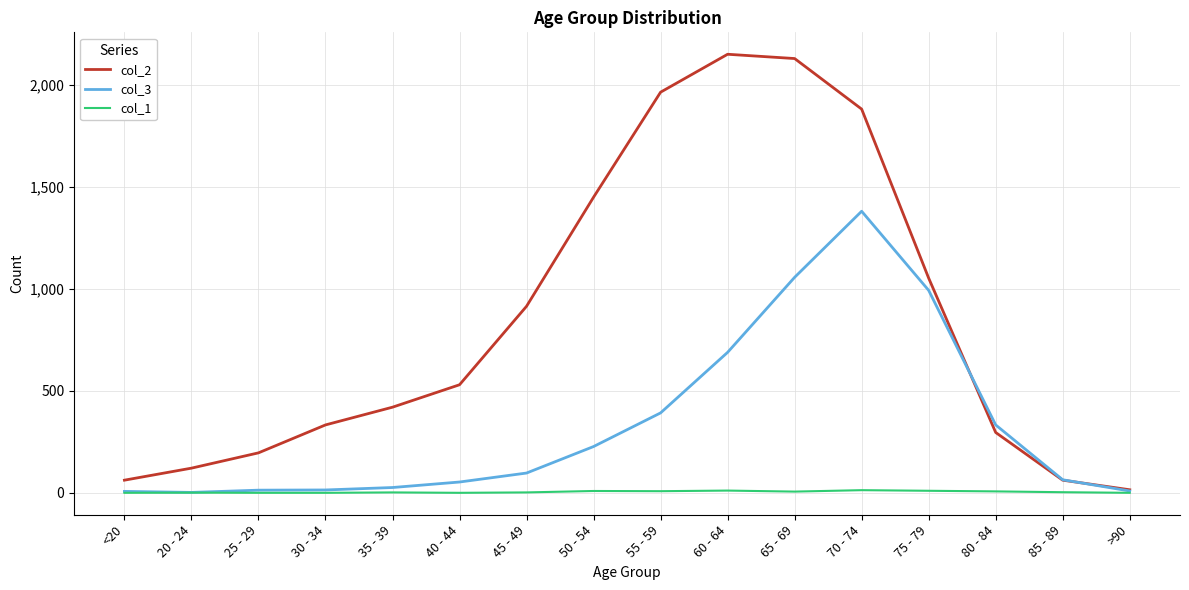

Is it true that col_2 equals 915 at 45 - 49?

True